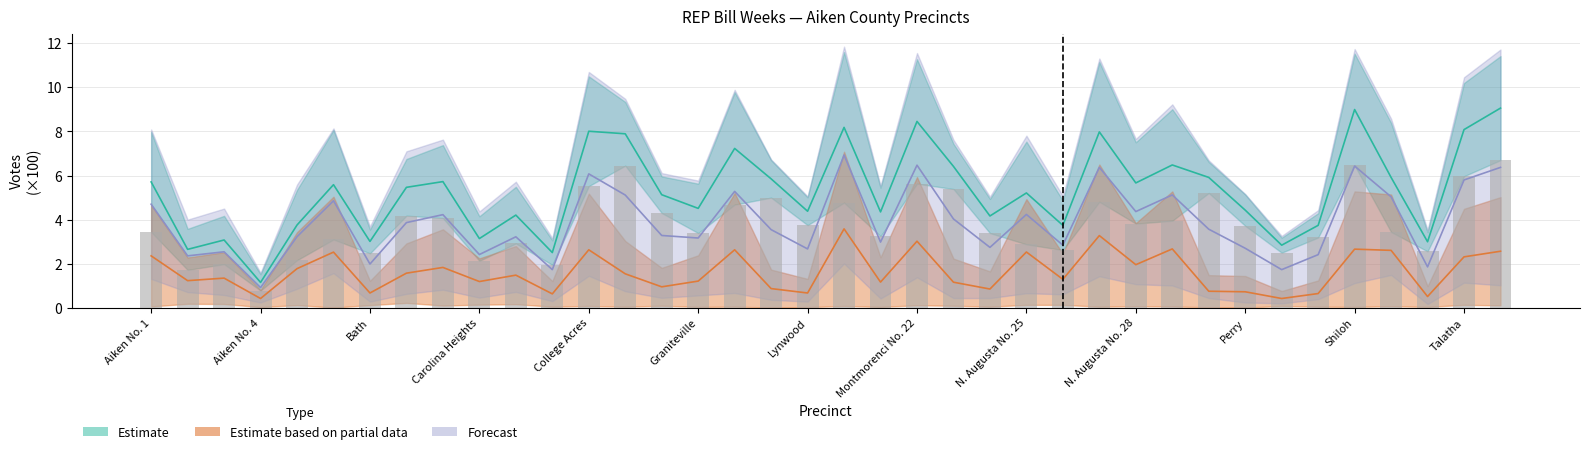

At how many categories does at least one series exceed 2?

36